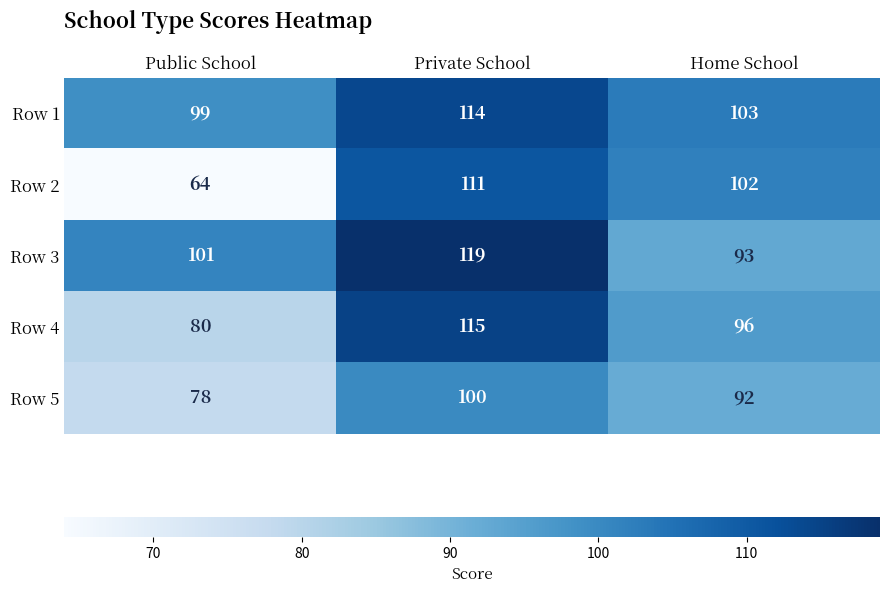

At Home School, list the series in order from largest to smallest.

Row 1, Row 2, Row 4, Row 3, Row 5